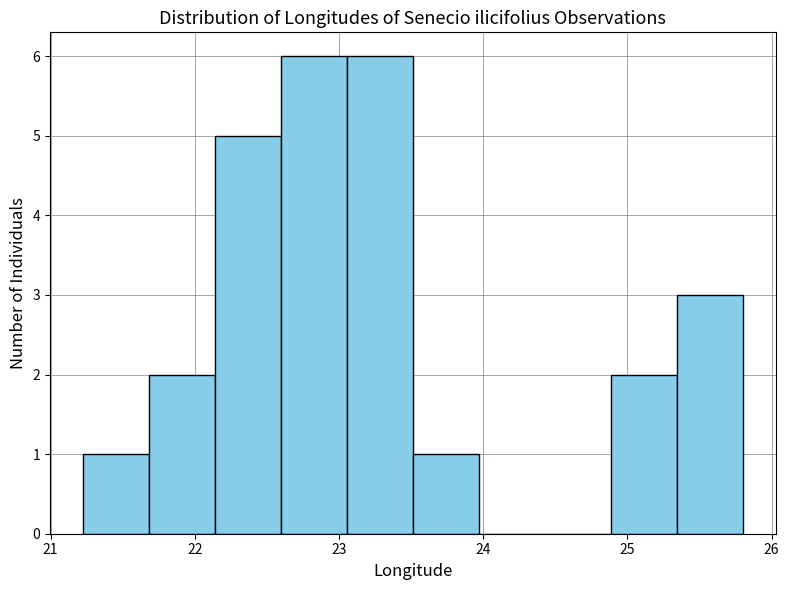

Reading left to right, list every bar in this chart as the range it spans on the x-axis followed by its height. Neither the bar edges nor the heights are printed on the chart, so give them approximately, as read against the axes.

21.2 to 21.7: 1
21.7 to 22.1: 2
22.1 to 22.6: 5
22.6 to 23.1: 6
23.1 to 23.5: 6
23.5 to 24.0: 1
24.0 to 24.4: 0
24.4 to 24.9: 0
24.9 to 25.3: 2
25.3 to 25.8: 3